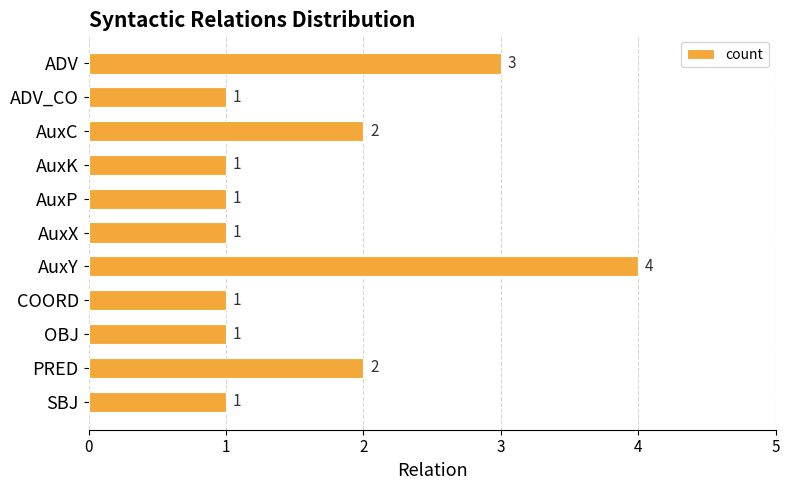

How many data points are above 1?

4